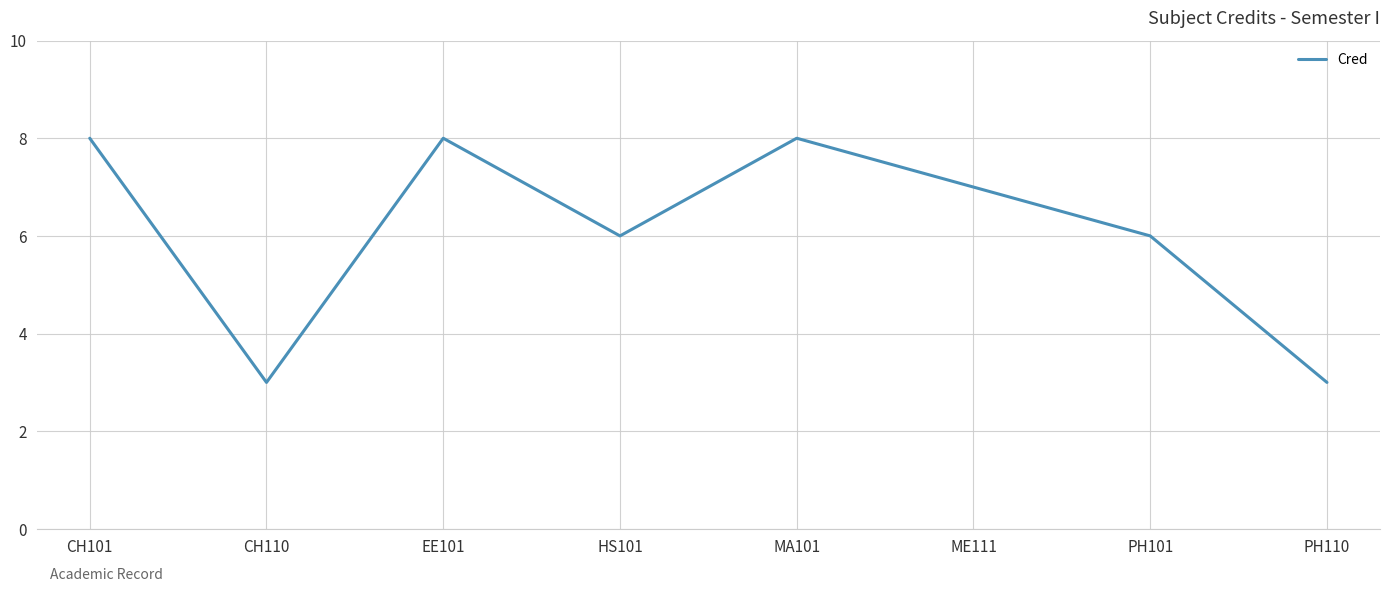

How many lines are shown in the chart?

1